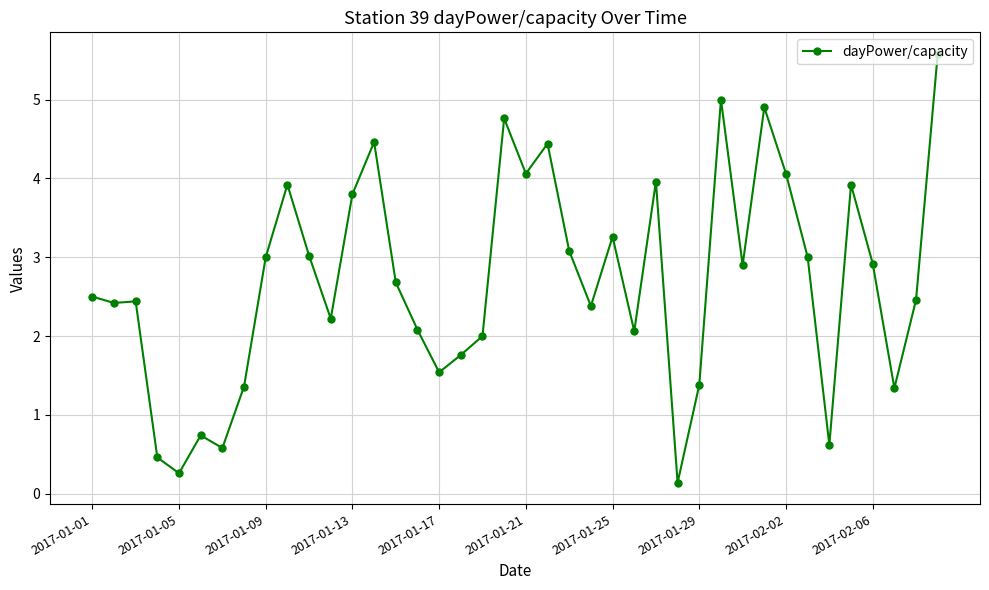

How many data points does each series have?

40